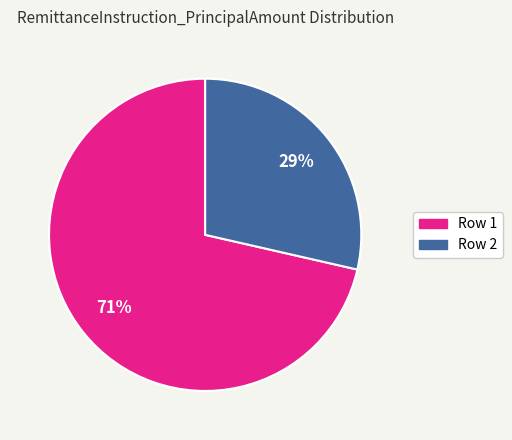

Is there a majority slice in this chart?

Yes